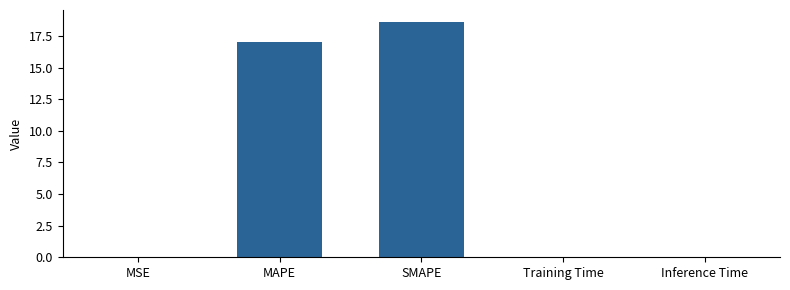

Which has a higher value, SMAPE or Training Time?

SMAPE